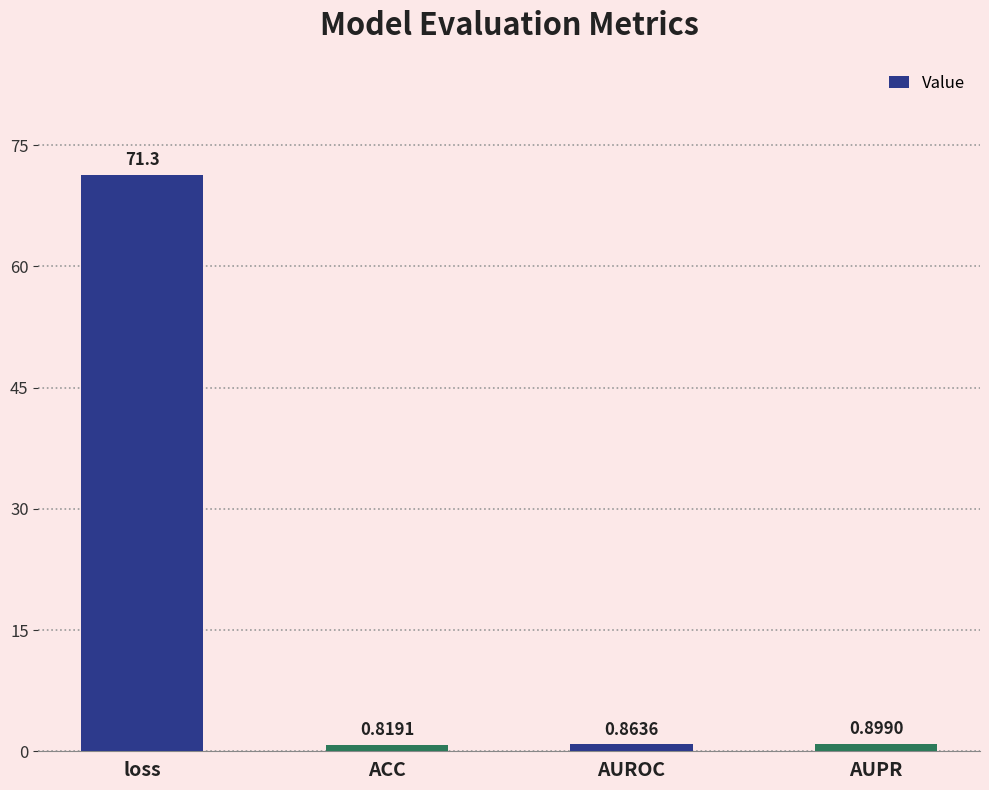

What is the label of the 2nd bar from the left?

ACC